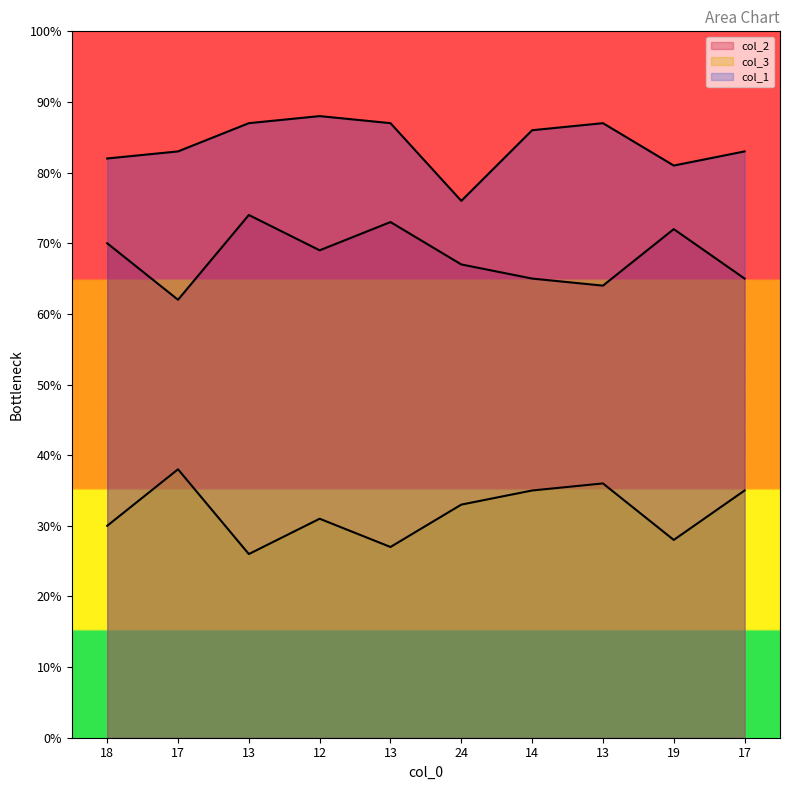

How many lines are shown in the chart?

3